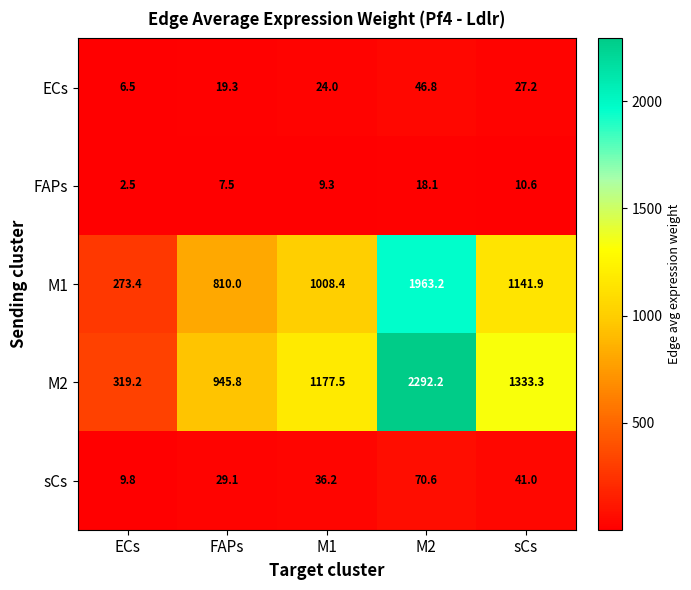

Between M2 and sCs, which series saw the biggest shift?

M2